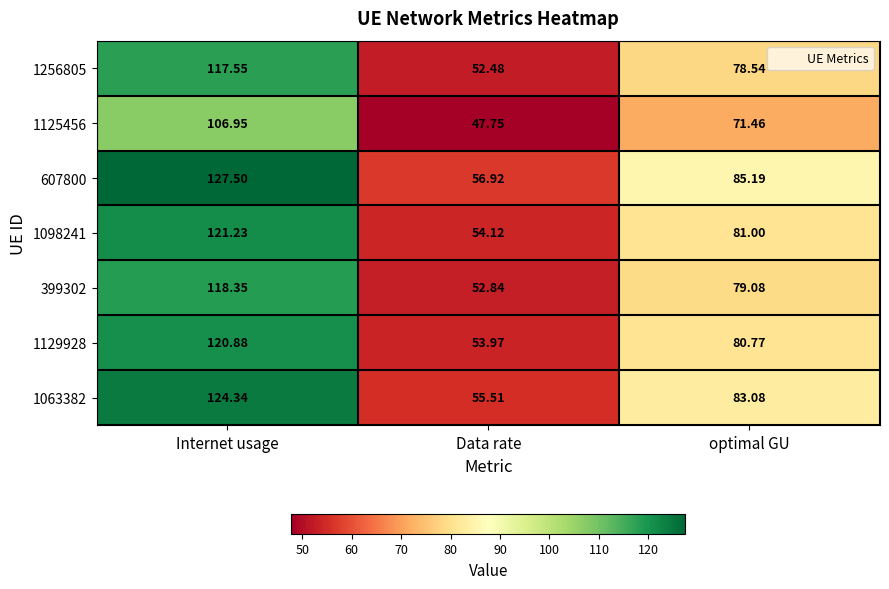

At which label is 1256805 closest to 85?

optimal GU